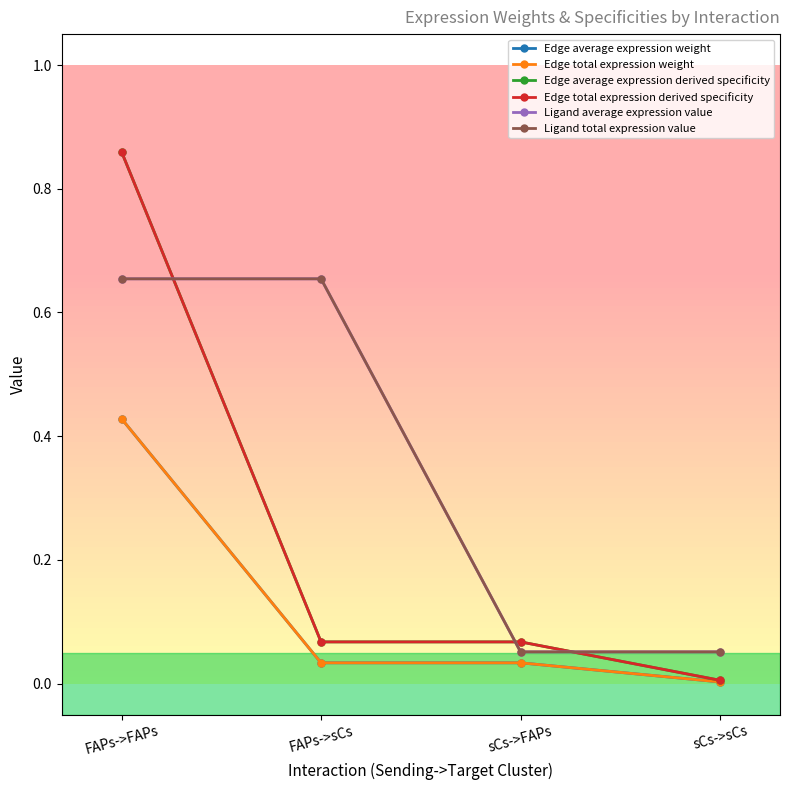

Which series has the largest total across all categories?

Ligand average expression value